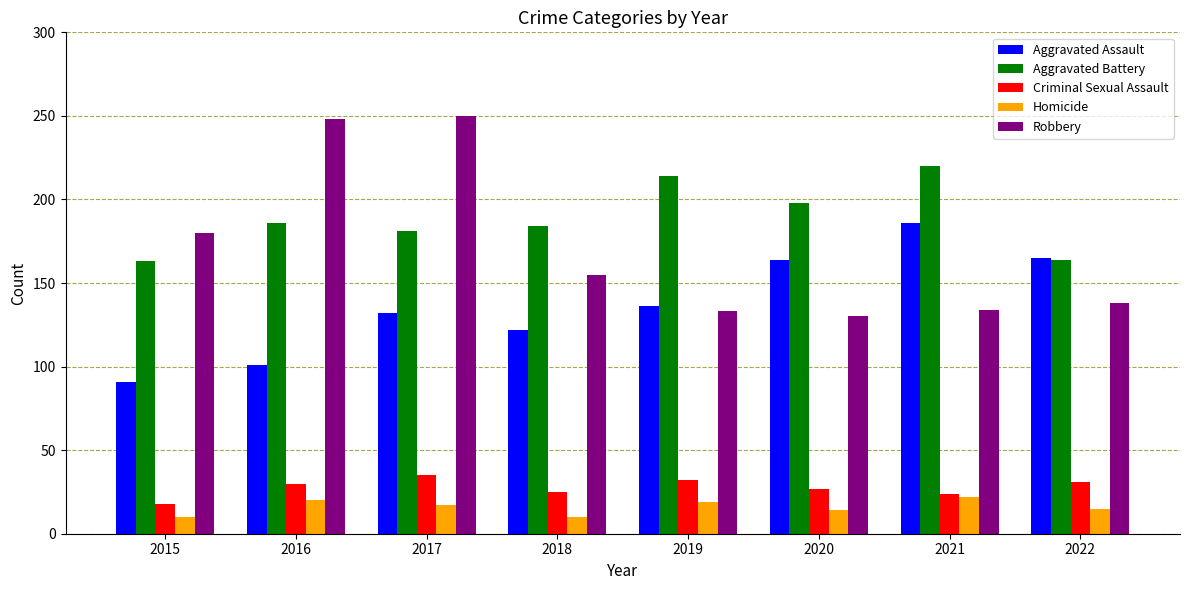

Rank the series by their maximum value, from highest to lowest.

Robbery, Aggravated Battery, Aggravated Assault, Criminal Sexual Assault, Homicide